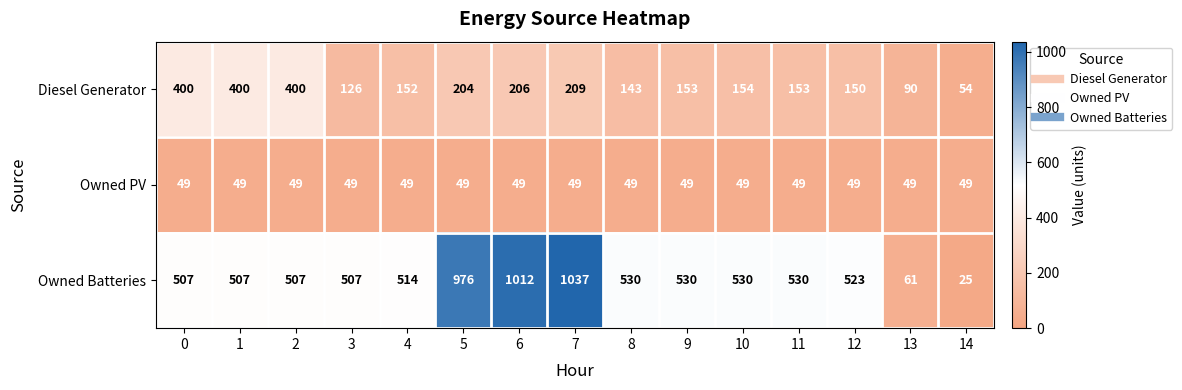

List the series in order of their overall mean, lowest first.

Owned PV, Diesel Generator, Owned Batteries